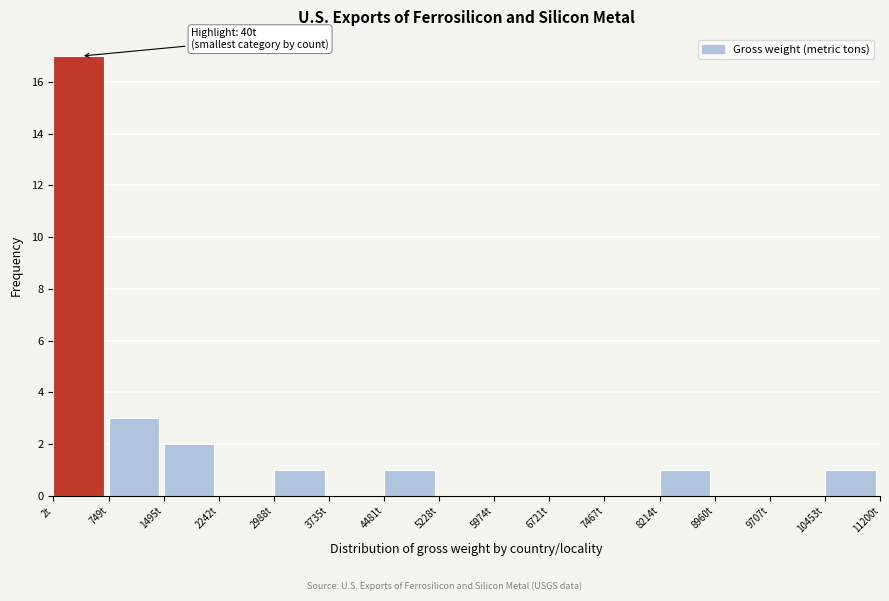

Over which range of the x-axis is the bar tallest?

0 to 700